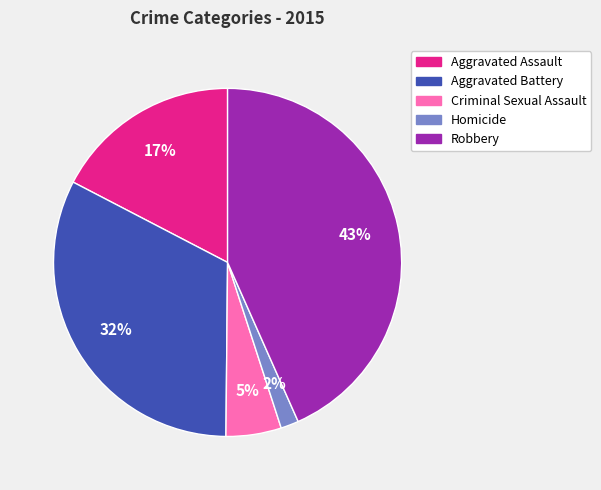

Count the number of slices in the pie.

5